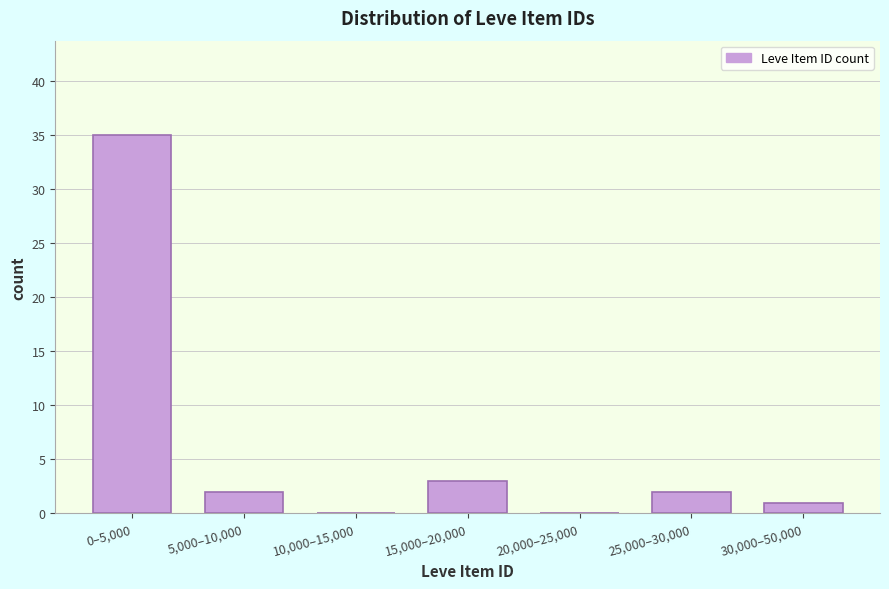

Reading left to right, list all the values displayed in this chart.

0–5,000=35	5,000–10,000=2	10,000–15,000=0	15,000–20,000=3	20,000–25,000=0	25,000–30,000=2	30,000–50,000=1